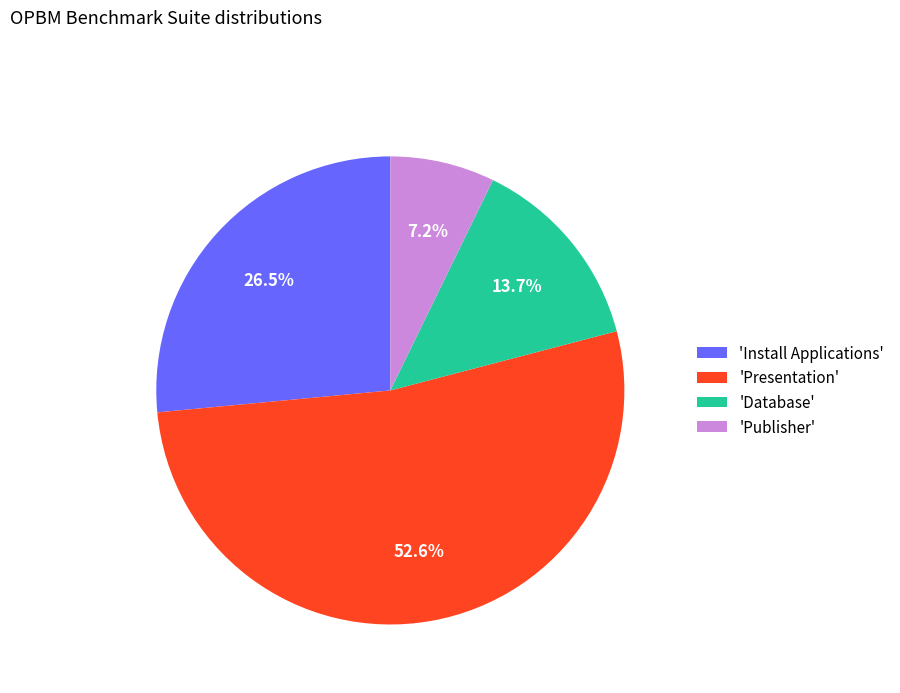

What is the ratio of the value at 'Presentation' to the value at 'Publisher'?

7.3